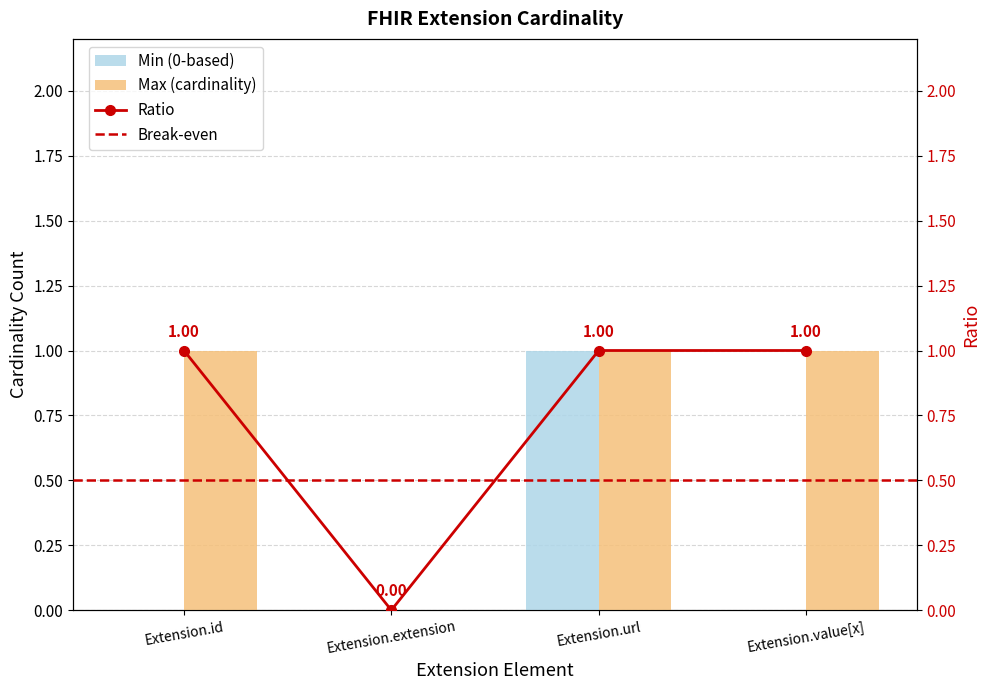

Reading right to left, list all the values displayed in this chart.

Min (0-based): Extension.value[x]=0	Extension.url=1	Extension.extension=0	Extension.id=0
Max (cardinality): Extension.value[x]=1	Extension.url=1	Extension.extension=0	Extension.id=1